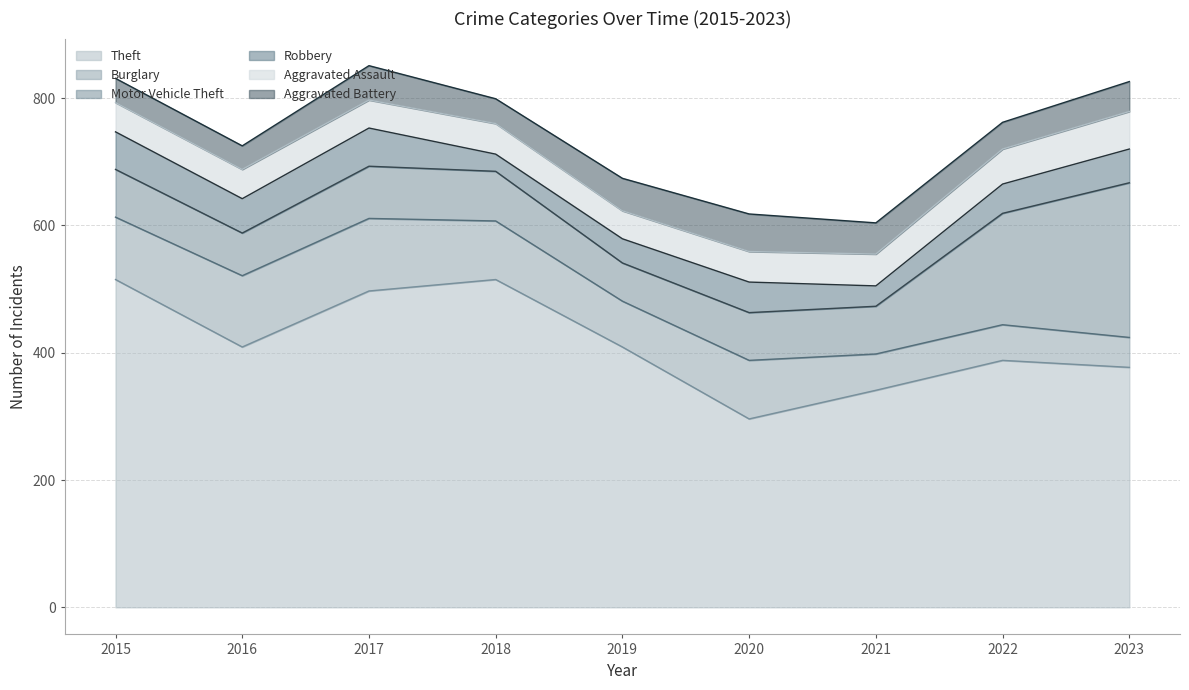

True or false: Burglary and Aggravated Battery cross at least once.

False